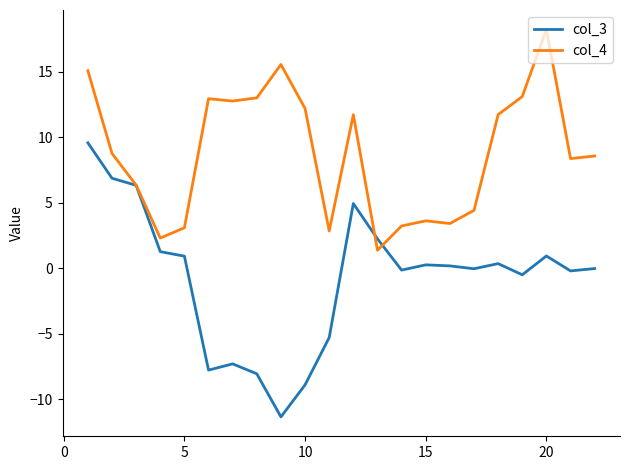

In col_4, how many points are lower than both neighbors (excluding endpoints)?

6